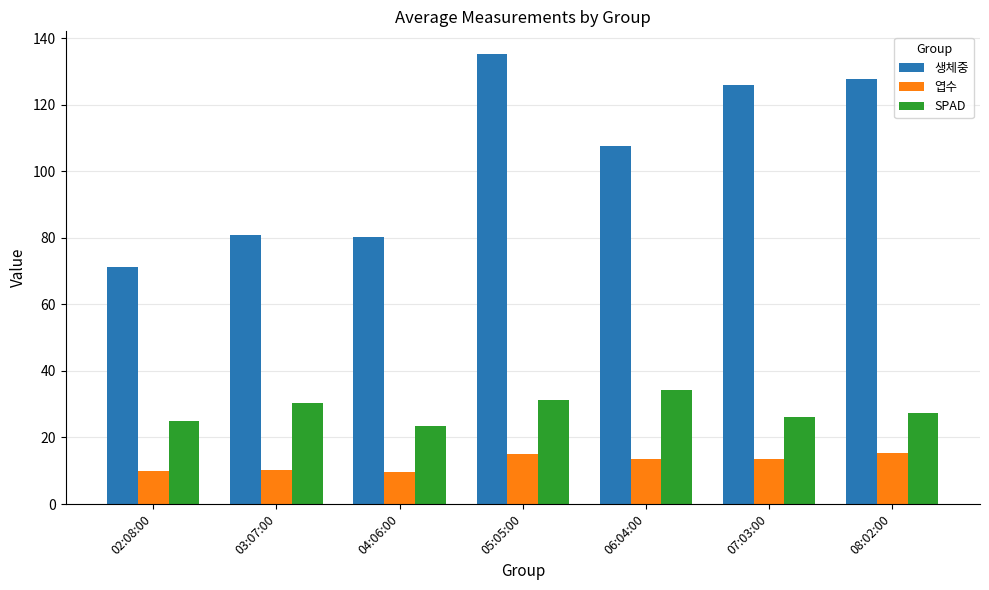

What is the difference between the maximum and minimum values in the 엽수 series?

5.6